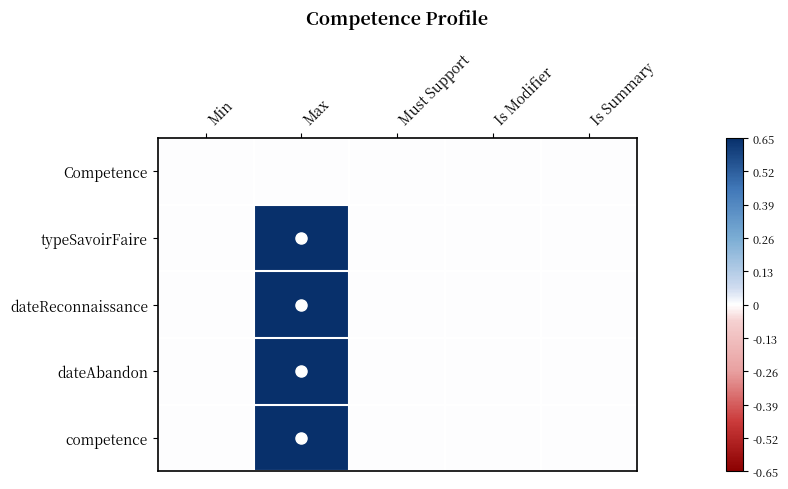

Reading left to right, transcribe all the data shown in this chart.

Competence: Min=0	Max=0	Must Support=0	Is Modifier=0	Is Summary=0
typeSavoirFaire: Min=0	Max=1	Must Support=0	Is Modifier=0	Is Summary=0
dateReconnaissance: Min=0	Max=1	Must Support=0	Is Modifier=0	Is Summary=0
dateAbandon: Min=0	Max=1	Must Support=0	Is Modifier=0	Is Summary=0
competence: Min=0	Max=1	Must Support=0	Is Modifier=0	Is Summary=0